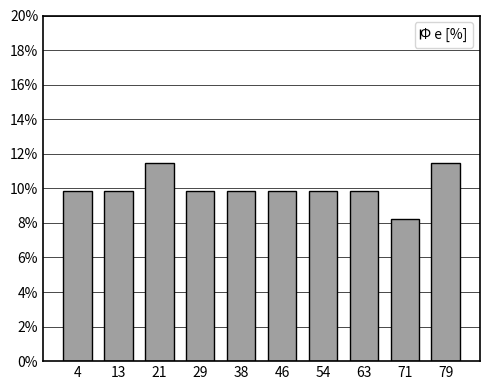

Reading left to right, transcribe all the data shown in this chart.

4=9.8	13=9.8	21=11.5	29=9.8	38=9.8	46=9.8	54=9.8	63=9.8	71=8.2	79=11.5